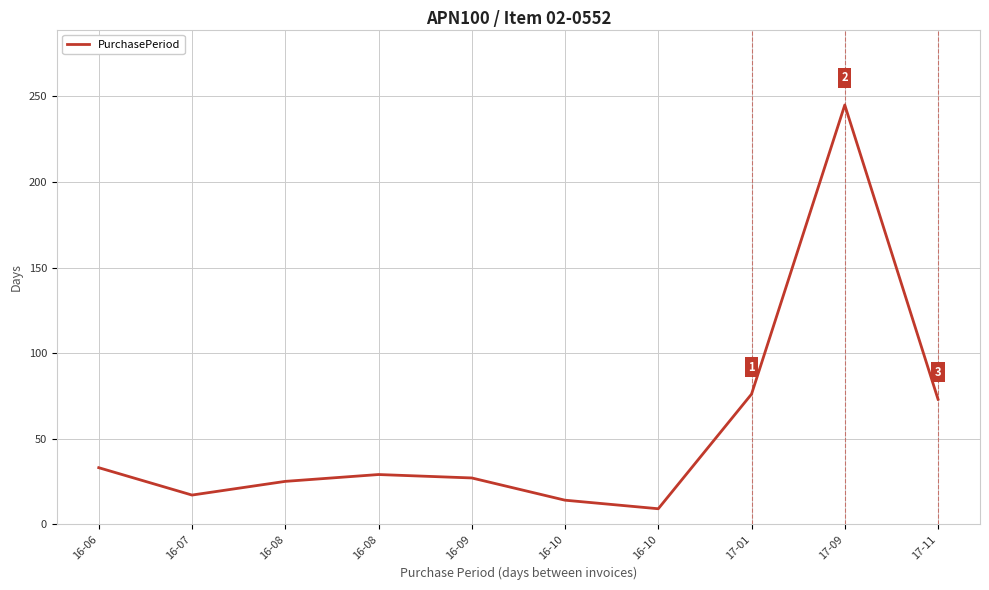

Is it true that the value at 16-10 is 16?

False